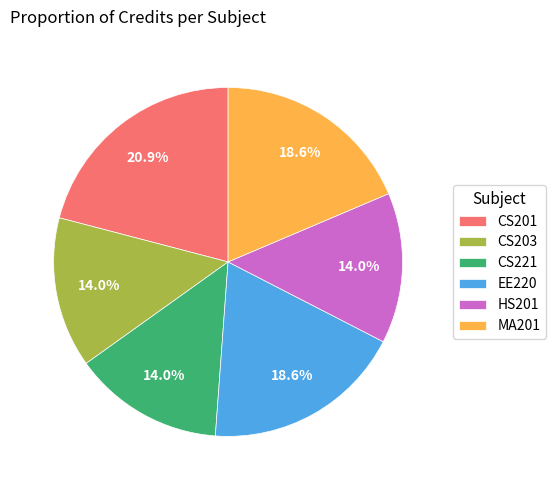

What percentage is the HS201 slice, to the nearest percent?

14%